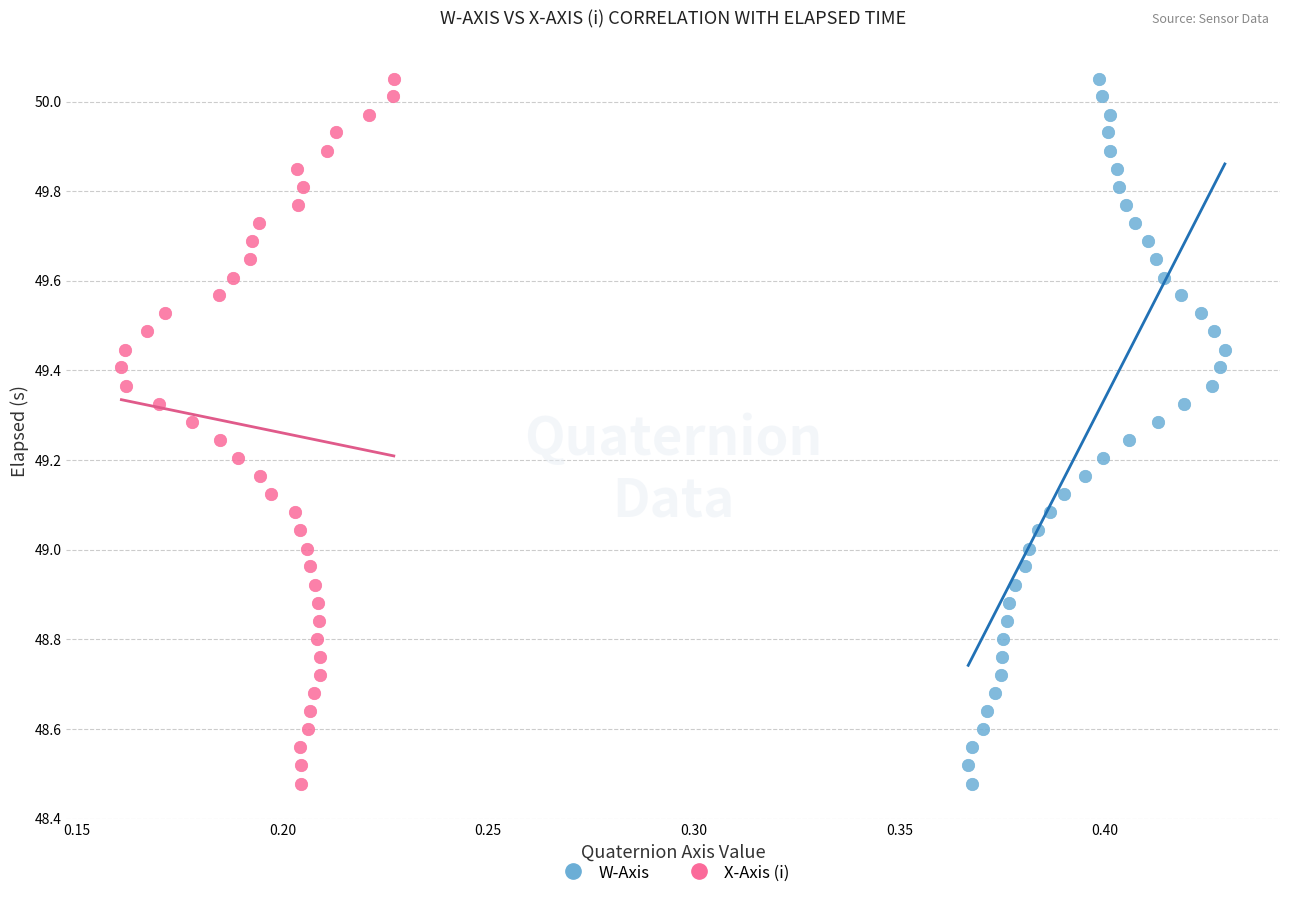

What are all the series names shown in the legend?

W-Axis, X-Axis (i)